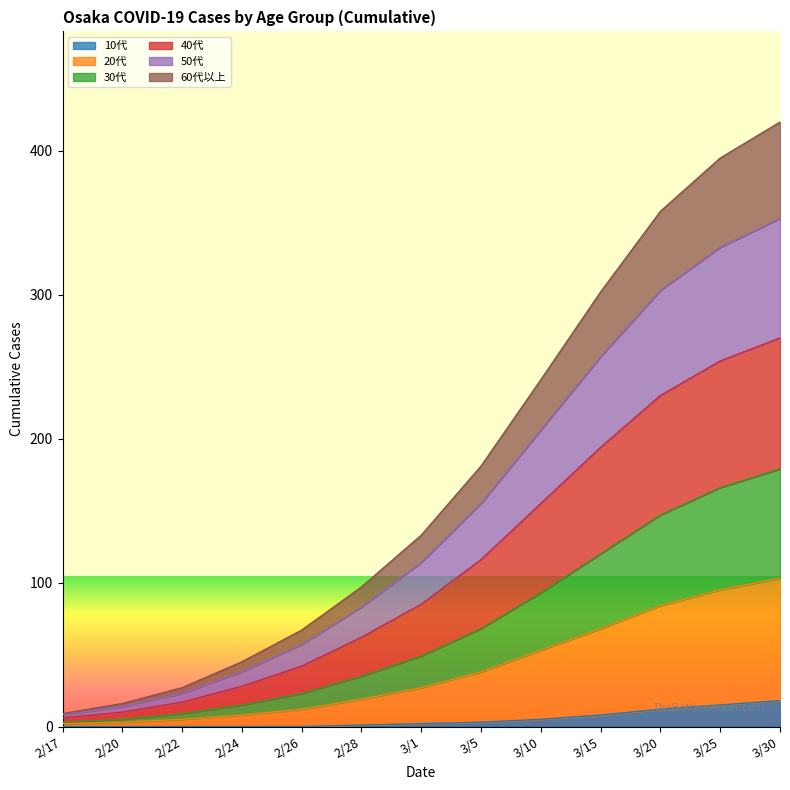

At how many categories does at least one series exceed 174?

6